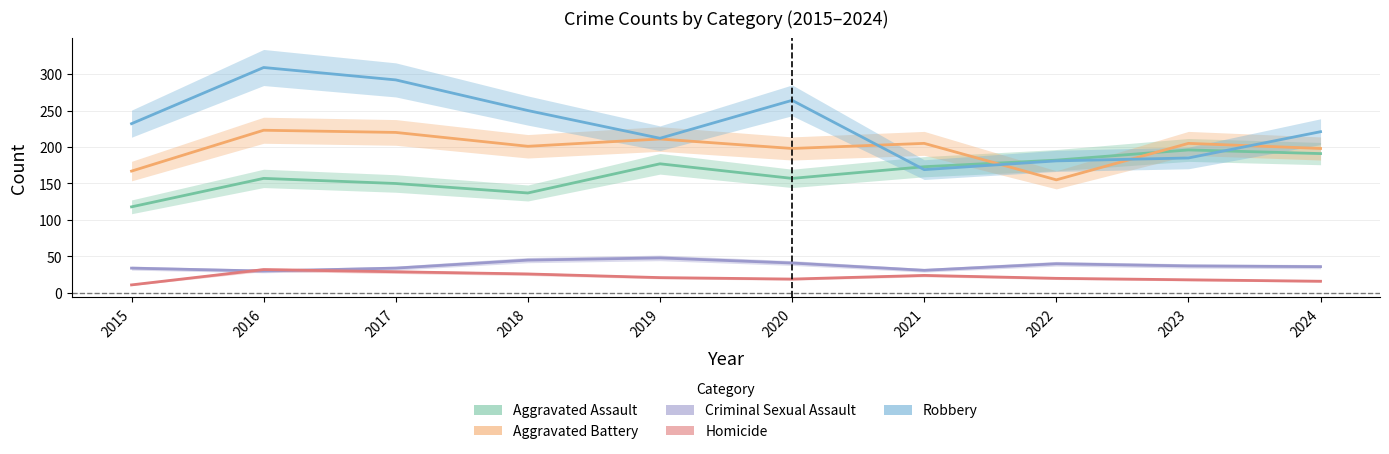

Is this an area chart (filled region under the line)?

No